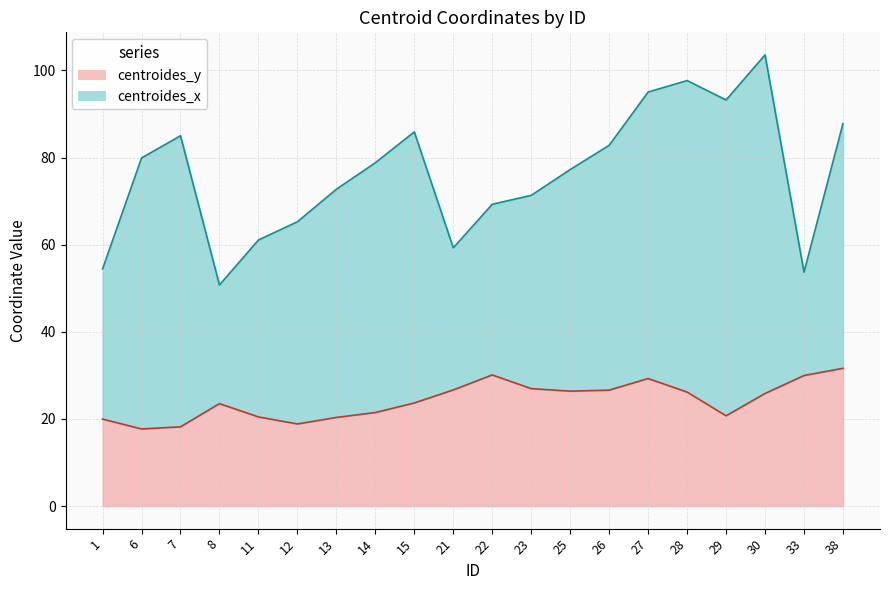

What value does the data have at 11?

20.5